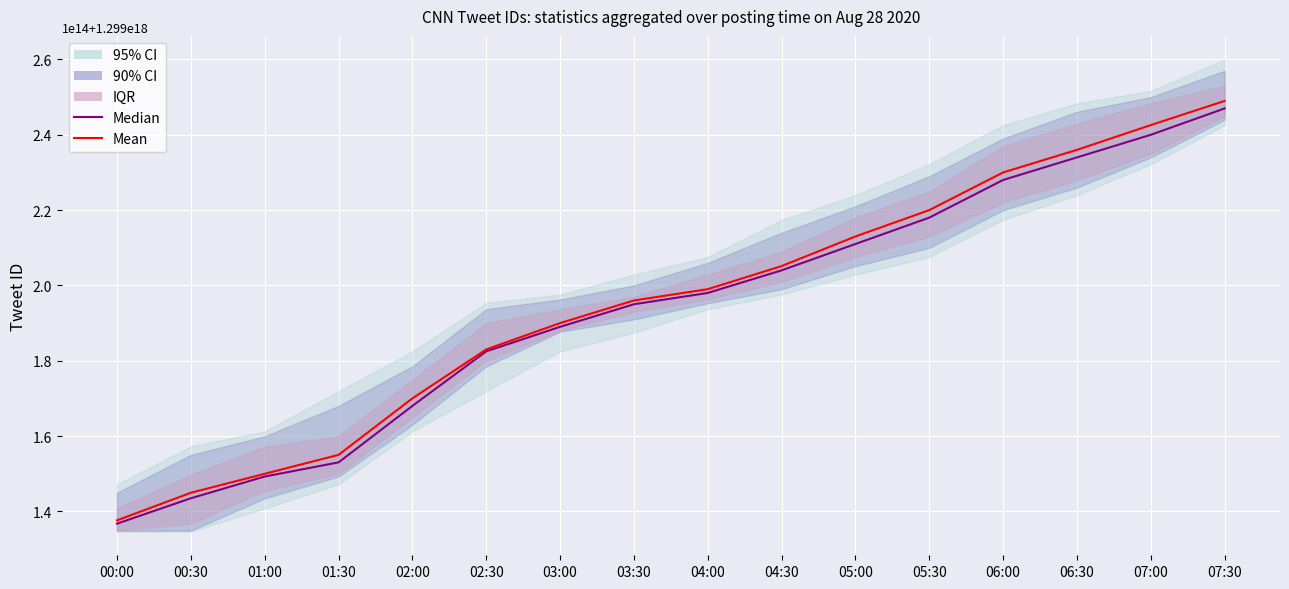

True or false: Median has a value of 1730927984743153408 at 04:00.

False